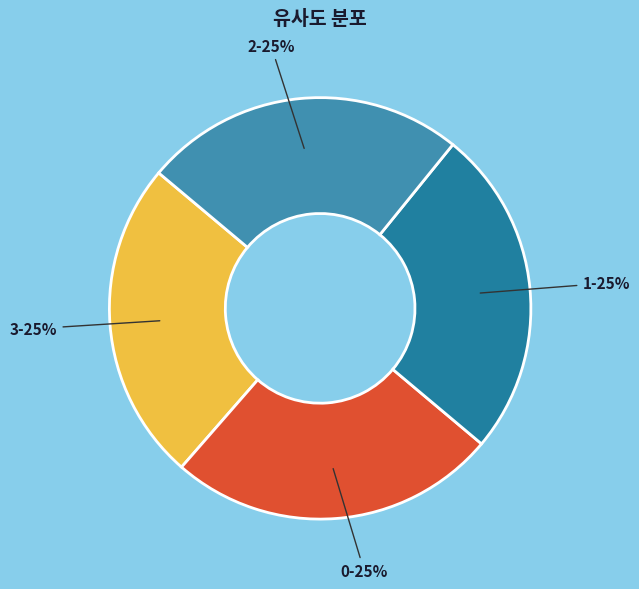

The 3 slice represents 38% of the pie. True or false?

False